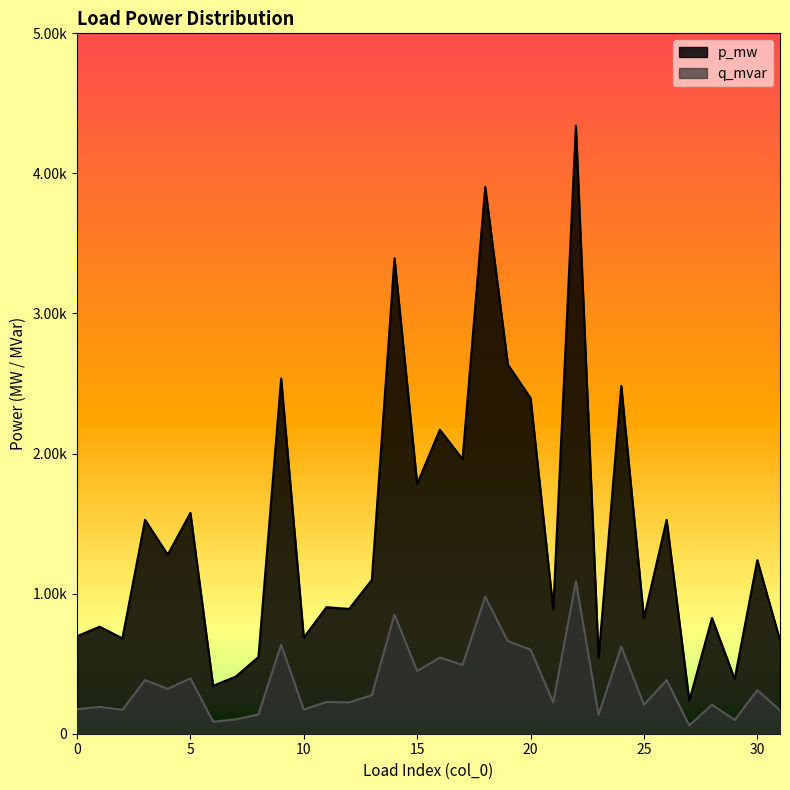

How many interior local valleys does the q_mvar series have?

12